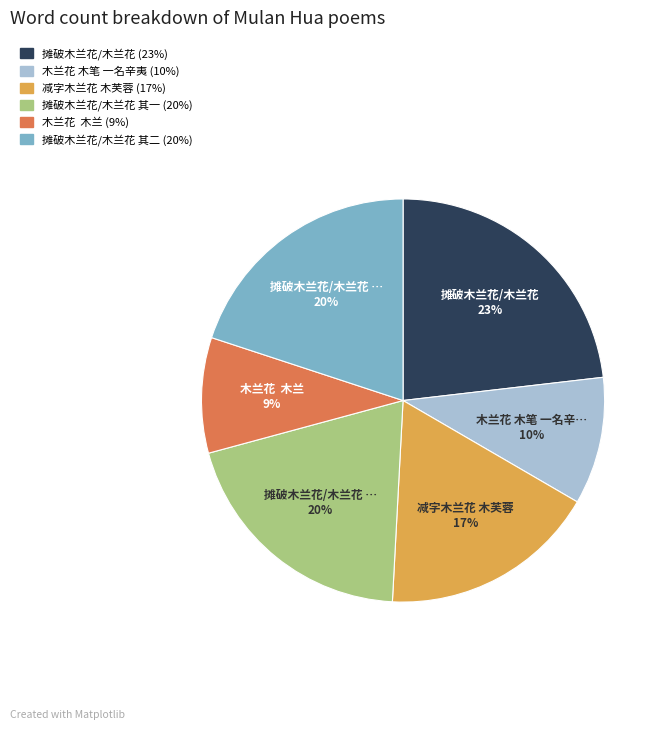

Does any single category account for the majority?

No